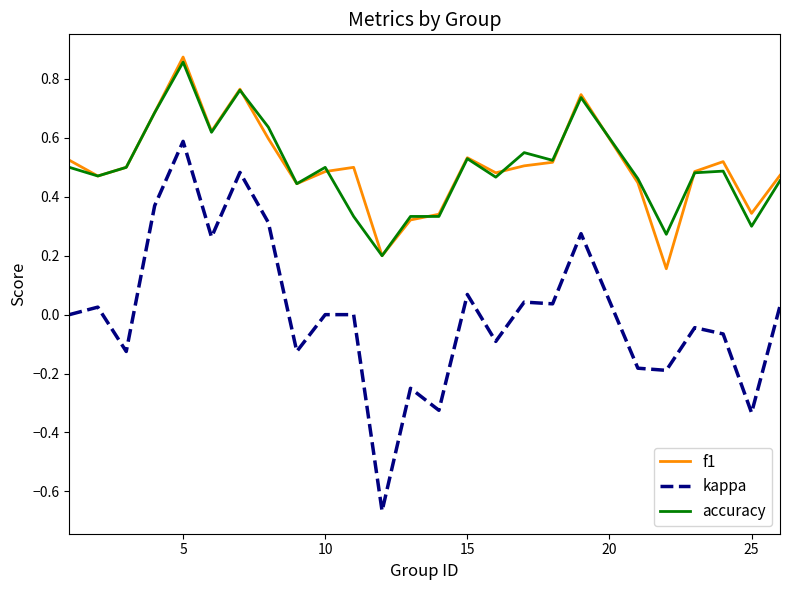

Which series has the largest range (max minus min)?

kappa